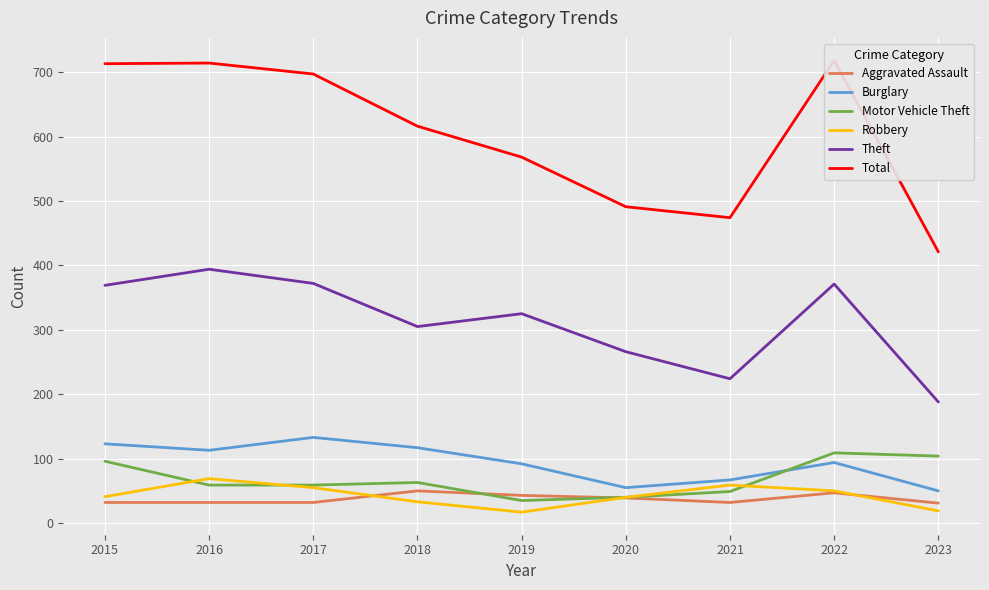

True or false: Theft and Motor Vehicle Theft cross at least once.

False